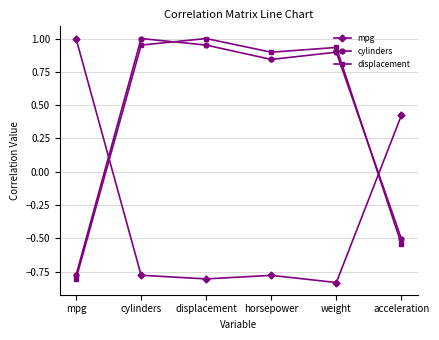

How many values in the cylinders series are below 0?

2